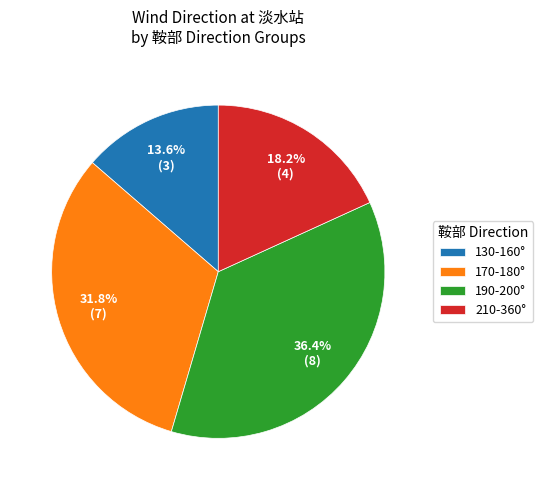

Is 130-160° the majority of the pie?

No